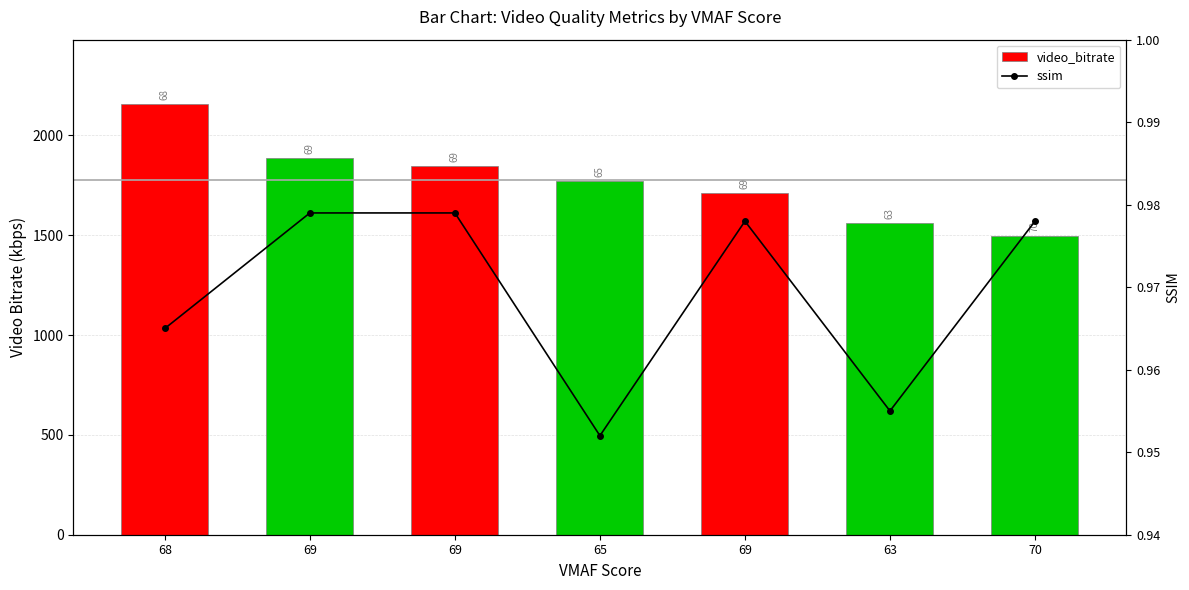

What is the sum of all video_bitrate values?

12433.7